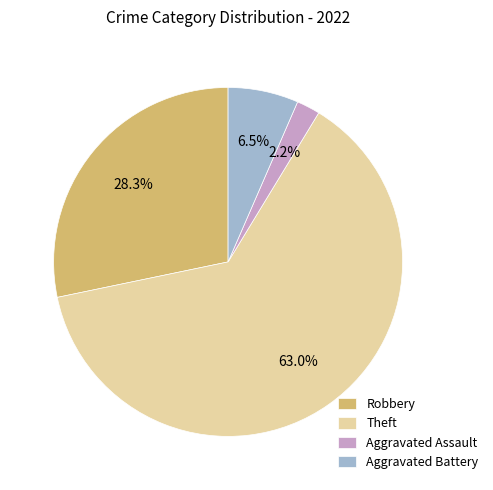

Is there any slice that represents more than half of the pie?

Yes